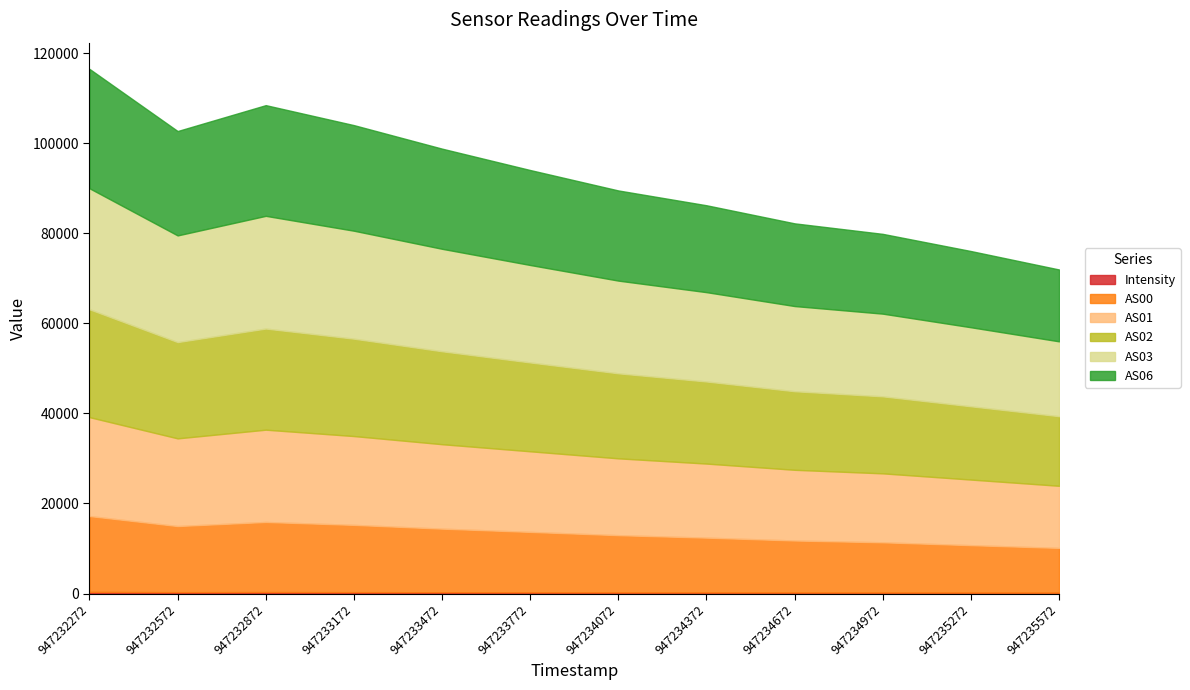

What is the value of the AS00 point at the 12th from the left?

9936.0